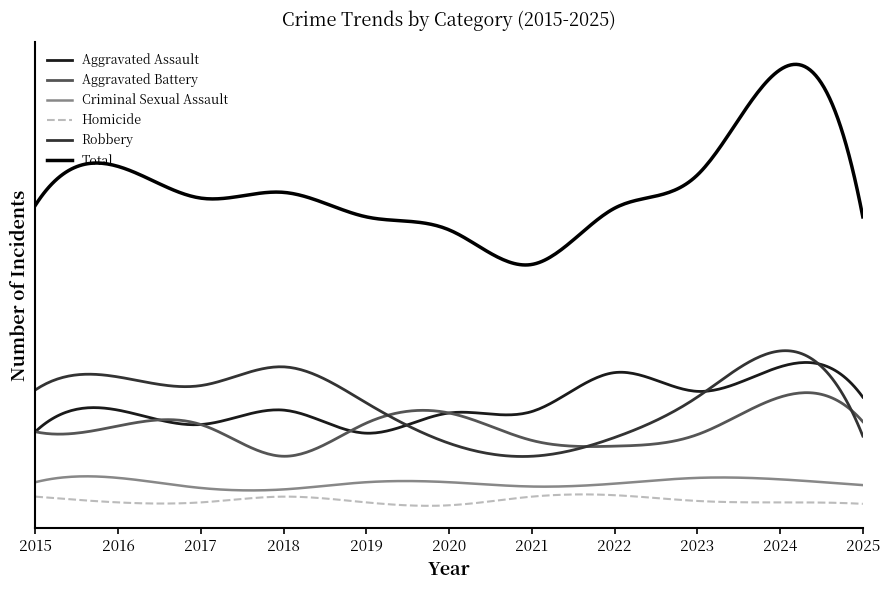

Reading left to right, extract all data points from this chart.

Aggravated Assault: 2015=52	2016=67	2017=57	2018=67	2019=51	2020=65	2021=66	2022=93	2023=80	2024=97	2025=76
Aggravated Battery: 2015=52	2016=56	2017=57	2018=35	2019=58	2020=65	2021=46	2022=42	2023=50	2024=76	2025=59
Criminal Sexual Assault: 2015=17	2016=20	2017=13	2018=12	2019=17	2020=17	2021=14	2022=16	2023=20	2024=19	2025=15
Homicide: 2015=7	2016=3	2017=3	2018=7	2019=3	2020=1	2021=7	2022=8	2023=4	2024=3	2025=2
Robbery: 2015=81	2016=90	2017=84	2018=97	2019=72	2020=44	2021=35	2022=48	2023=76	2024=108	2025=49
Total: 2015=209	2016=236	2017=214	2018=218	2019=201	2020=192	2021=168	2022=207	2023=230	2024=303	2025=201